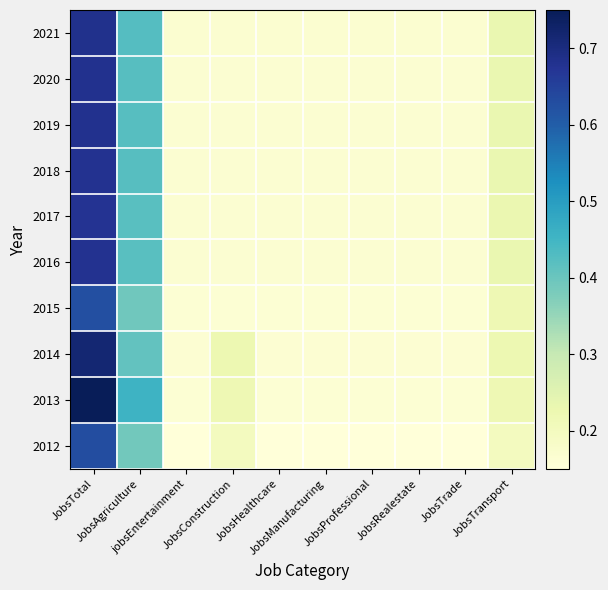

At which category is the sum across all series the highest?

JobsTotal